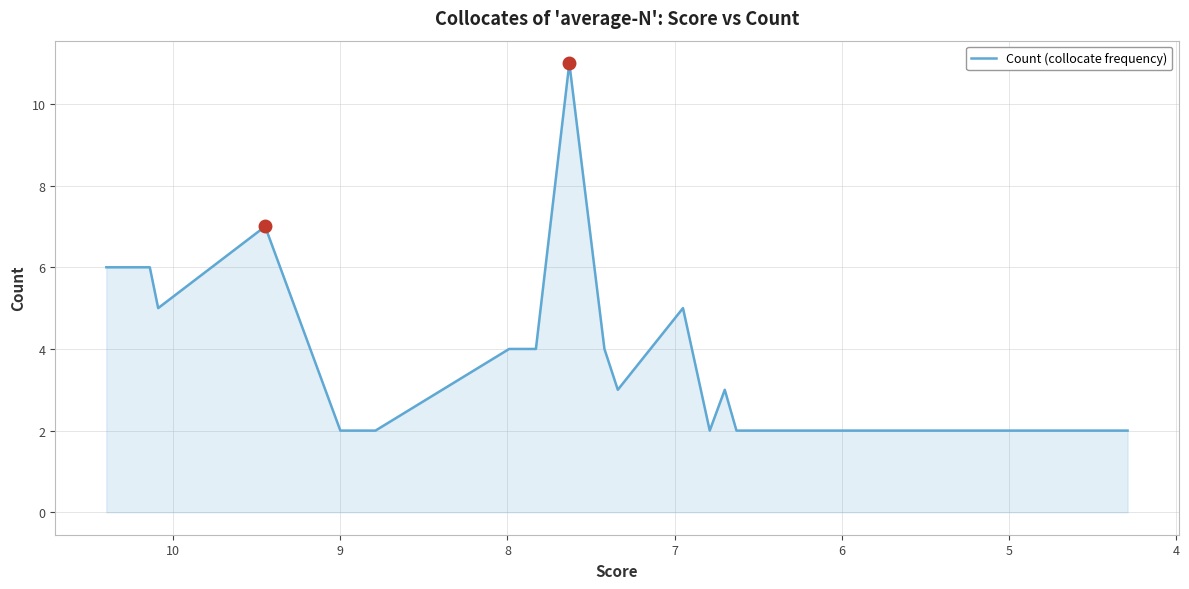

Is it true that the value at 9 is 19?

False